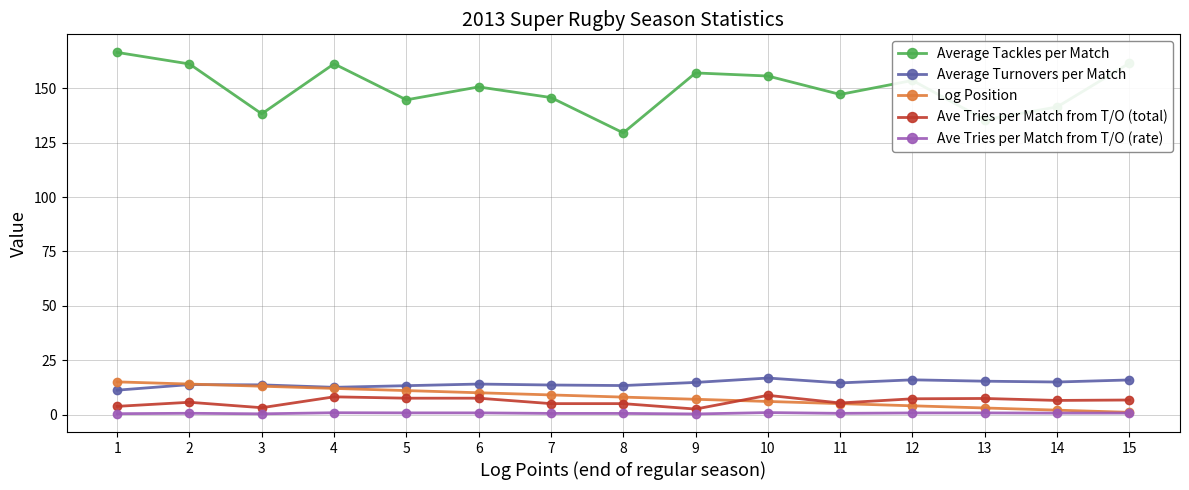

At which label is Log Position closest to 8?

8